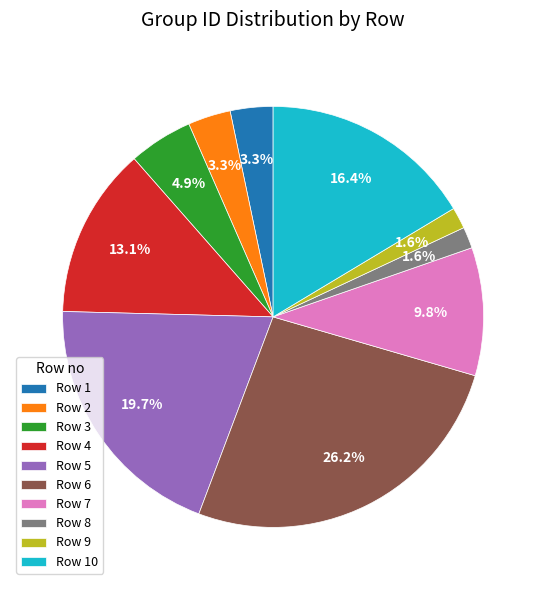

Is there a majority slice in this chart?

No